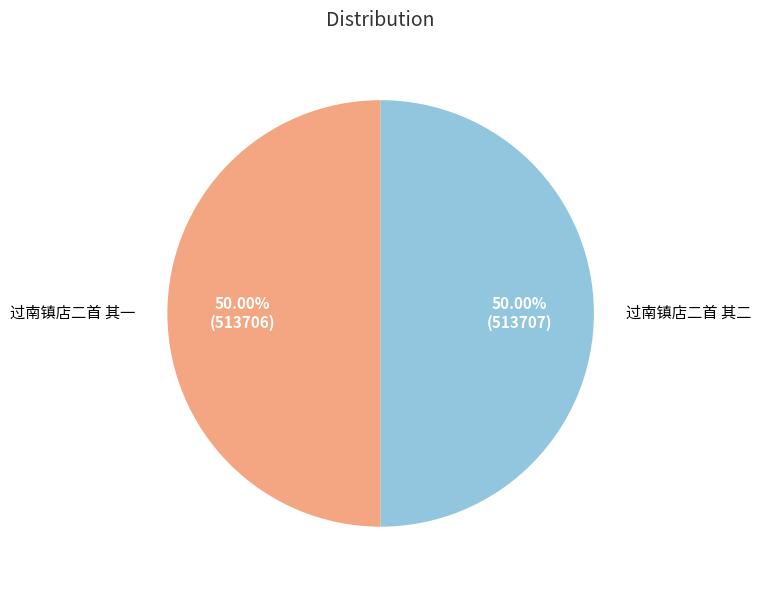

How many segments does this pie chart have?

2